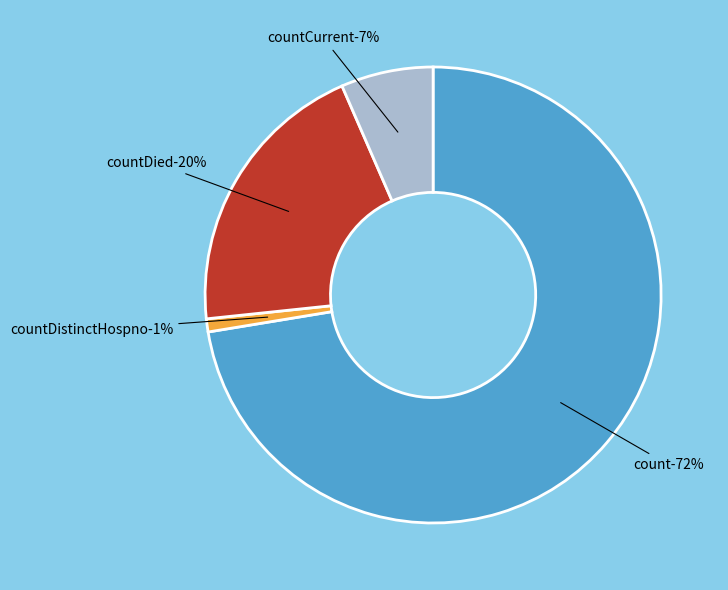

The countDied slice represents 20% of the pie. True or false?

True